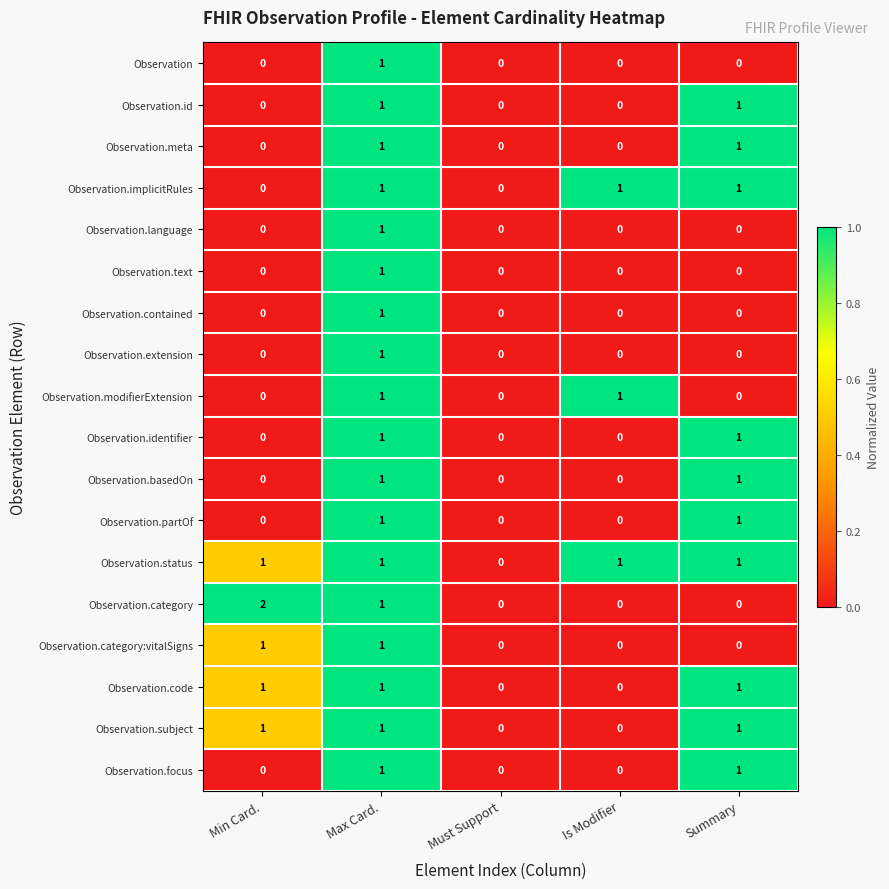

Between Min Card. and Summary, which series saw the biggest shift?

Observation.category